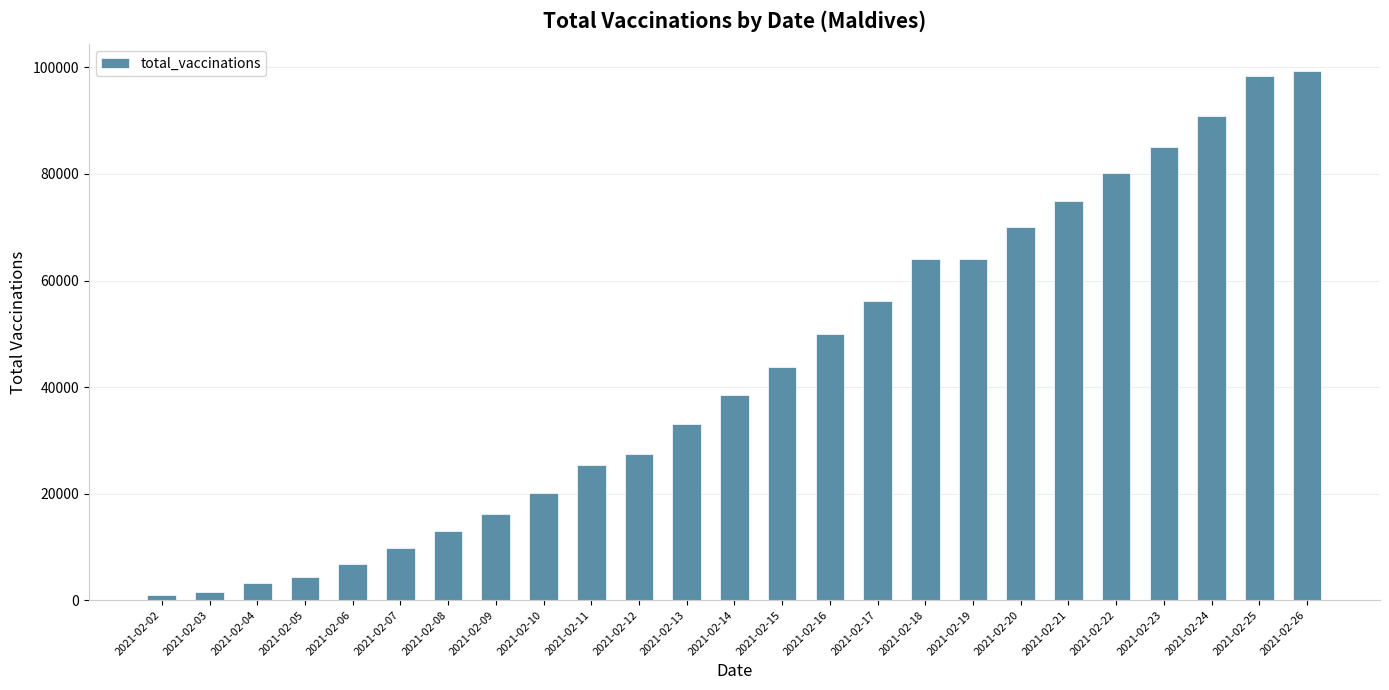

What is the greatest value displayed?

99419